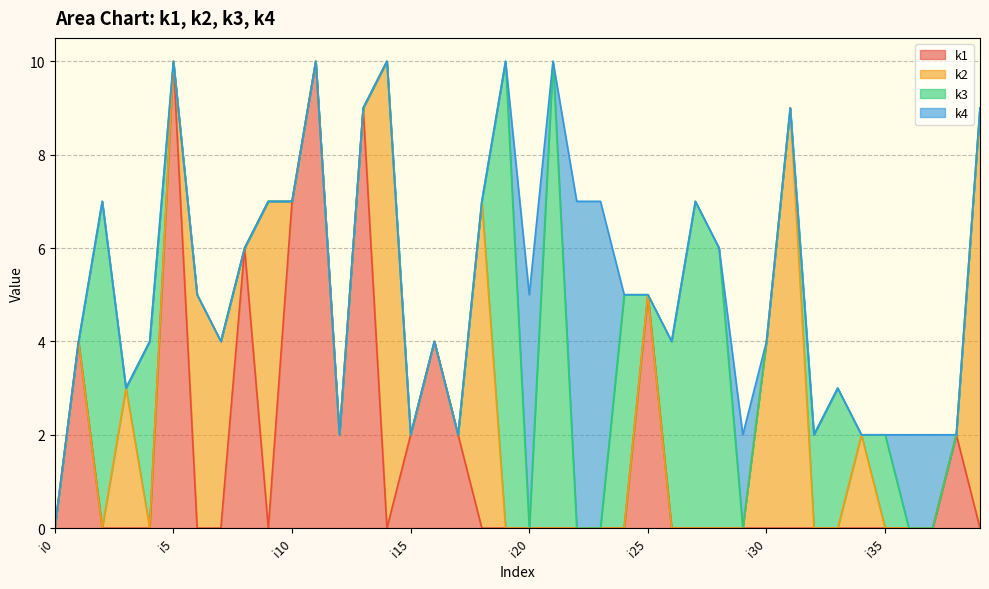

What are all the series names shown in the legend?

k1, k2, k3, k4